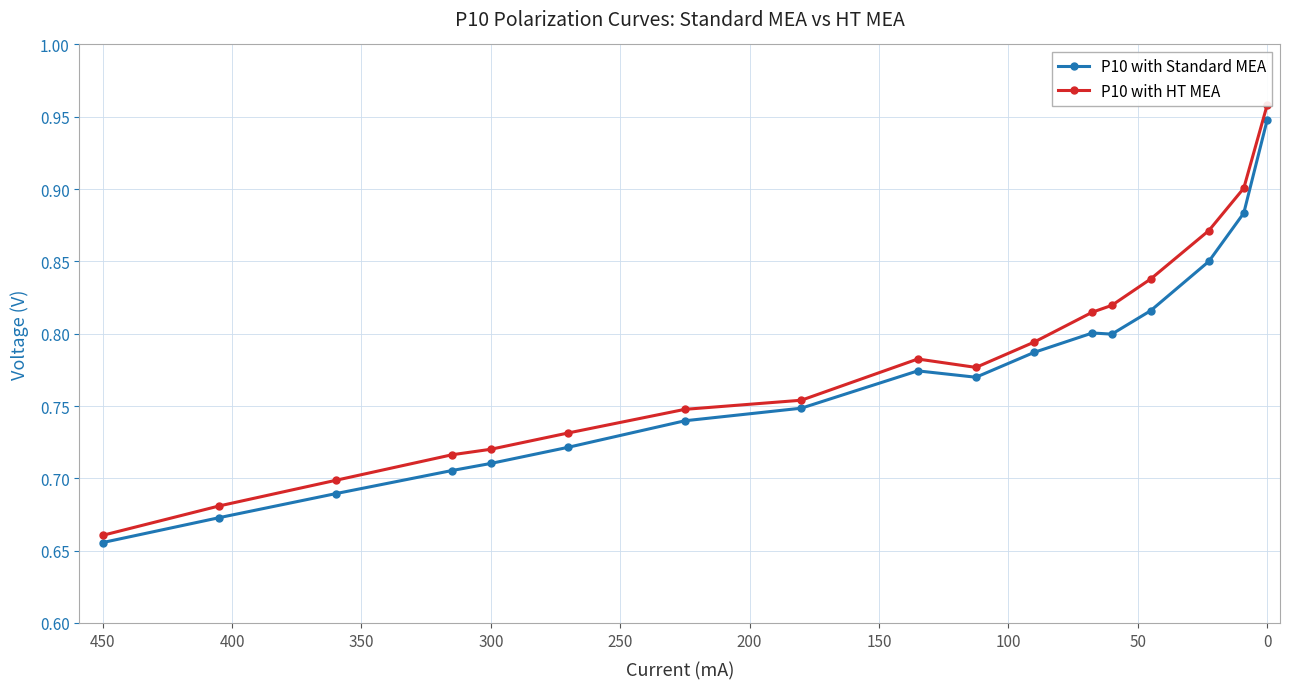

At 250, list the series in order from smallest to largest.

P10 with Standard MEA, P10 with HT MEA